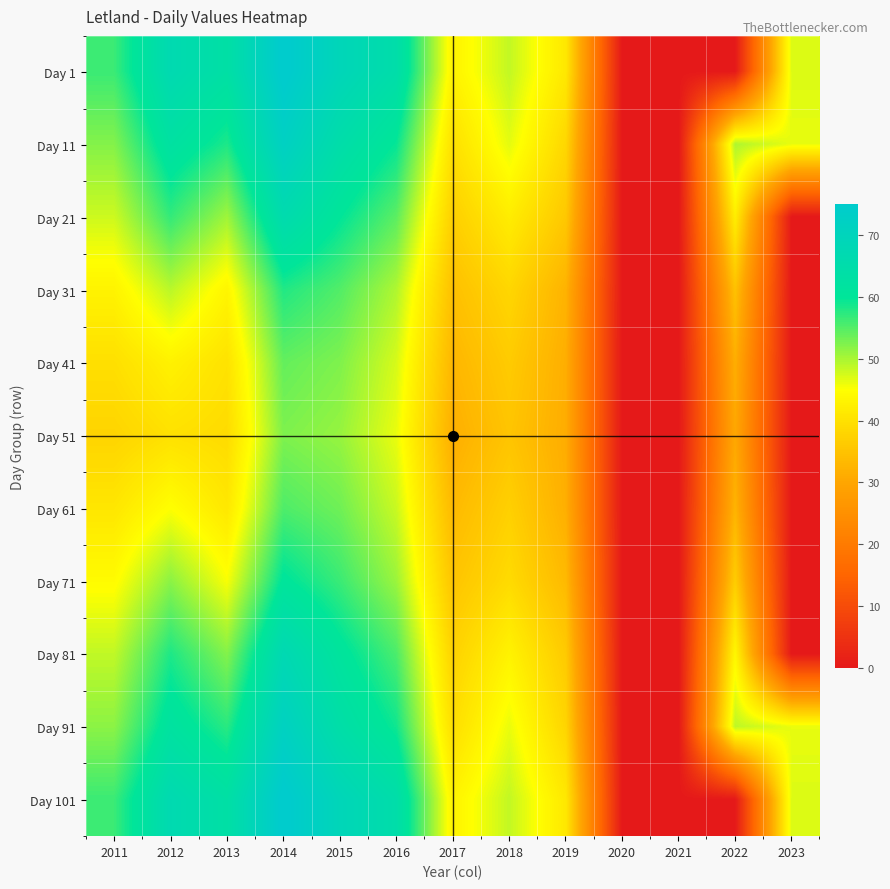

Reading right to left, list all the values displayed in this chart.

Day 1: 2023=47.1	2022=0.0	2021=0.0	2020=0.0	2019=41.2	2018=48.6	2017=43.1	2016=64.7	2015=69.1	2014=75.6	2013=63.3	2012=66.9	2011=56.5
Day 11: 2023=46.3	2022=49.7	2021=0.0	2020=0.0	2019=38.4	2018=46.6	2017=39.9	2016=59.6	2015=64.6	2014=72.0	2013=58.2	2012=62.4	2011=52.2
Day 21: 2023=0.0	2022=42.2	2021=0.0	2020=0.0	2019=35.9	2018=42.0	2017=37.1	2016=54.6	2015=60.0	2014=66.0	2013=50.6	2012=57.0	2011=47.9
Day 31: 2023=0.0	2022=34.8	2021=0.0	2020=0.0	2019=32.3	2018=38.3	2017=34.6	2016=49.6	2015=55.1	2014=58.0	2013=43.4	2012=49.1	2011=43.1
Day 41: 2023=0.0	2022=31.5	2021=0.0	2020=0.0	2019=31.5	2018=36.4	2017=32.9	2016=47.4	2015=52.5	2014=54.1	2013=40.2	2012=42.8	2011=39.7
Day 51: 2023=0.0	2022=30.4	2021=0.0	2020=0.0	2019=31.2	2018=35.2	2017=31.6	2016=46.2	2015=51.1	2014=52.5	2013=39.1	2012=40.0	2011=37.9
Day 61: 2023=0.0	2022=32.5	2021=0.0	2020=0.0	2019=31.6	2018=37.2	2017=33.4	2016=48.2	2015=53.4	2014=55.3	2013=41.1	2012=45.0	2011=40.9
Day 71: 2023=0.0	2022=36.6	2021=0.0	2020=0.0	2019=33.4	2018=39.0	2017=35.3	2016=50.9	2015=56.5	2014=60.4	2013=45.4	2012=51.8	2011=44.4
Day 81: 2023=0.0	2022=43.8	2021=0.0	2020=0.0	2019=36.2	2018=43.0	2017=37.6	2016=55.5	2015=61.0	2014=67.4	2013=52.2	2012=58.2	2011=48.7
Day 91: 2023=46.3	2022=48.8	2021=0.0	2020=0.0	2019=38.0	2018=46.2	2017=39.5	2016=59.0	2015=64.2	2014=71.6	2013=57.5	2012=61.9	2011=51.8
Day 101: 2023=47.1	2022=0.0	2021=0.0	2020=0.0	2019=41.2	2018=48.6	2017=43.1	2016=64.7	2015=69.1	2014=75.6	2013=63.3	2012=66.9	2011=56.5